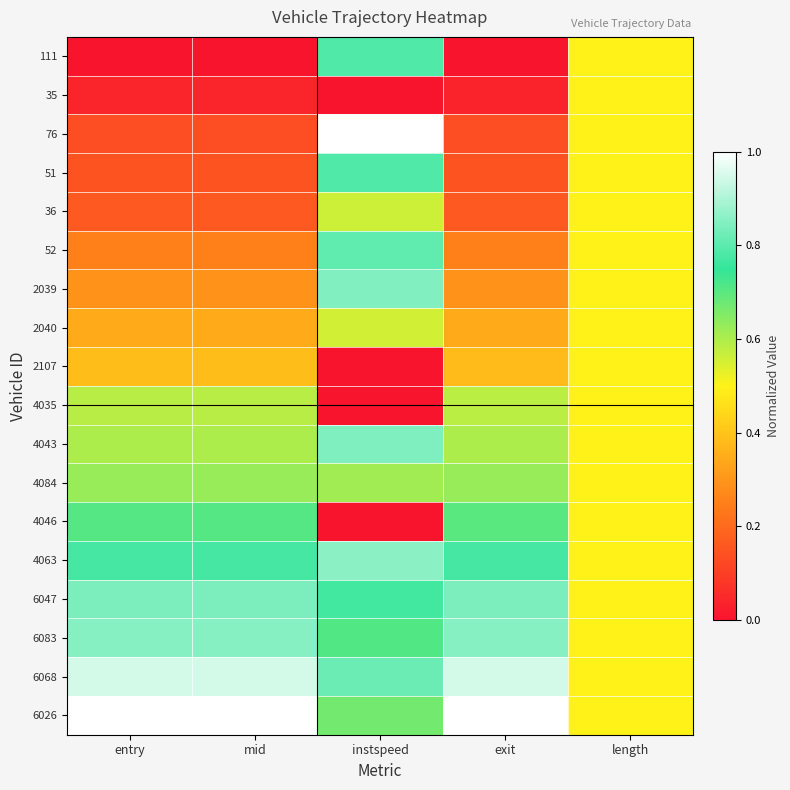

Reading left to right, what are all the values shown in this chart?

111: entry=0.0	mid=0.0	instspeed=0.8	exit=0.0	length=0.5
35: entry=0.0	mid=0.0	instspeed=0.0	exit=0.0	length=0.5
76: entry=0.1	mid=0.1	instspeed=1.0	exit=0.1	length=0.5
51: entry=0.1	mid=0.1	instspeed=0.8	exit=0.1	length=0.5
36: entry=0.2	mid=0.2	instspeed=0.6	exit=0.2	length=0.5
52: entry=0.3	mid=0.3	instspeed=0.8	exit=0.3	length=0.5
2039: entry=0.3	mid=0.3	instspeed=0.8	exit=0.3	length=0.5
2040: entry=0.3	mid=0.3	instspeed=0.6	exit=0.3	length=0.5
2107: entry=0.4	mid=0.4	instspeed=0.0	exit=0.4	length=0.5
4035: entry=0.6	mid=0.6	instspeed=0.0	exit=0.6	length=0.5
4043: entry=0.6	mid=0.6	instspeed=0.8	exit=0.6	length=0.5
4084: entry=0.6	mid=0.6	instspeed=0.6	exit=0.6	length=0.5
4046: entry=0.7	mid=0.7	instspeed=0.0	exit=0.7	length=0.5
4063: entry=0.8	mid=0.8	instspeed=0.9	exit=0.8	length=0.5
6047: entry=0.8	mid=0.8	instspeed=0.8	exit=0.8	length=0.5
6083: entry=0.9	mid=0.9	instspeed=0.7	exit=0.9	length=0.5
6068: entry=0.9	mid=0.9	instspeed=0.8	exit=0.9	length=0.5
6026: entry=1.0	mid=1.0	instspeed=0.7	exit=1.0	length=0.5